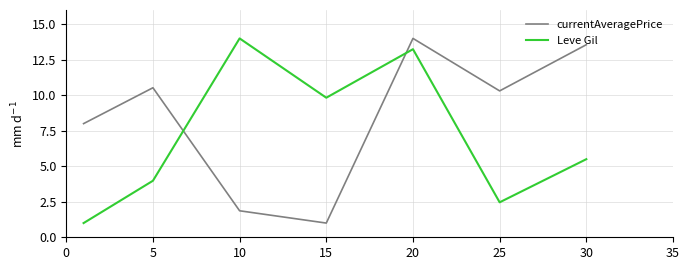

What is the sum of all Leve Gil values?

50.0